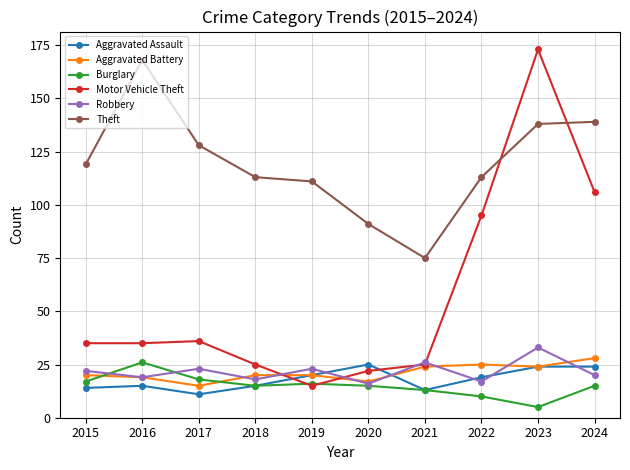

What is the minimum value shown in the chart?

5